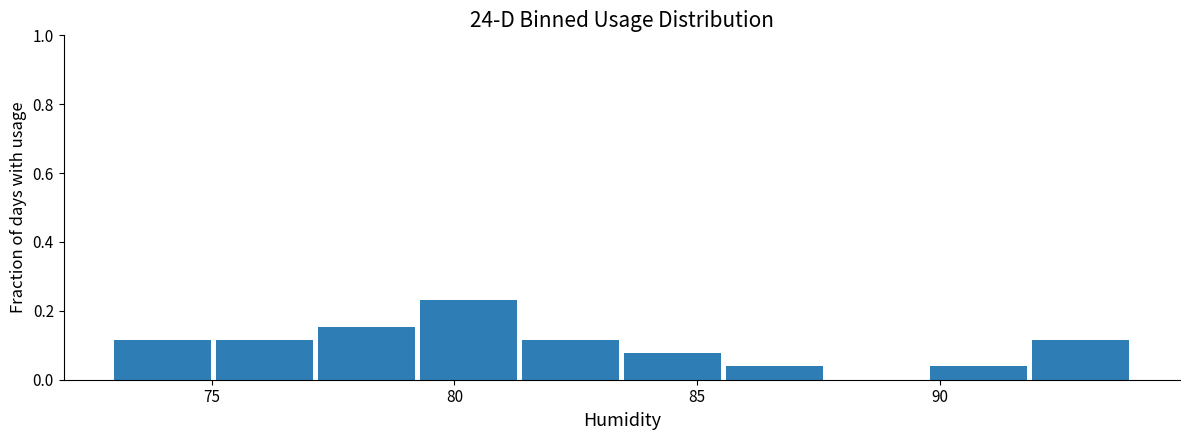

Reading left to right, list every bar in this chart as the range it spans on the x-axis followed by its height. Neither the bar edges nor the heights are printed on the chart, so give them approximately, as read against the axes.

73.0 to 75.1: 0.12
75.1 to 77.2: 0.12
77.2 to 79.3: 0.16
79.3 to 81.4: 0.24
81.4 to 83.5: 0.12
83.5 to 85.6: 0.08
85.6 to 87.7: 0.04
87.7 to 89.8: 0
89.8 to 91.9: 0.04
91.9 to 94.0: 0.12